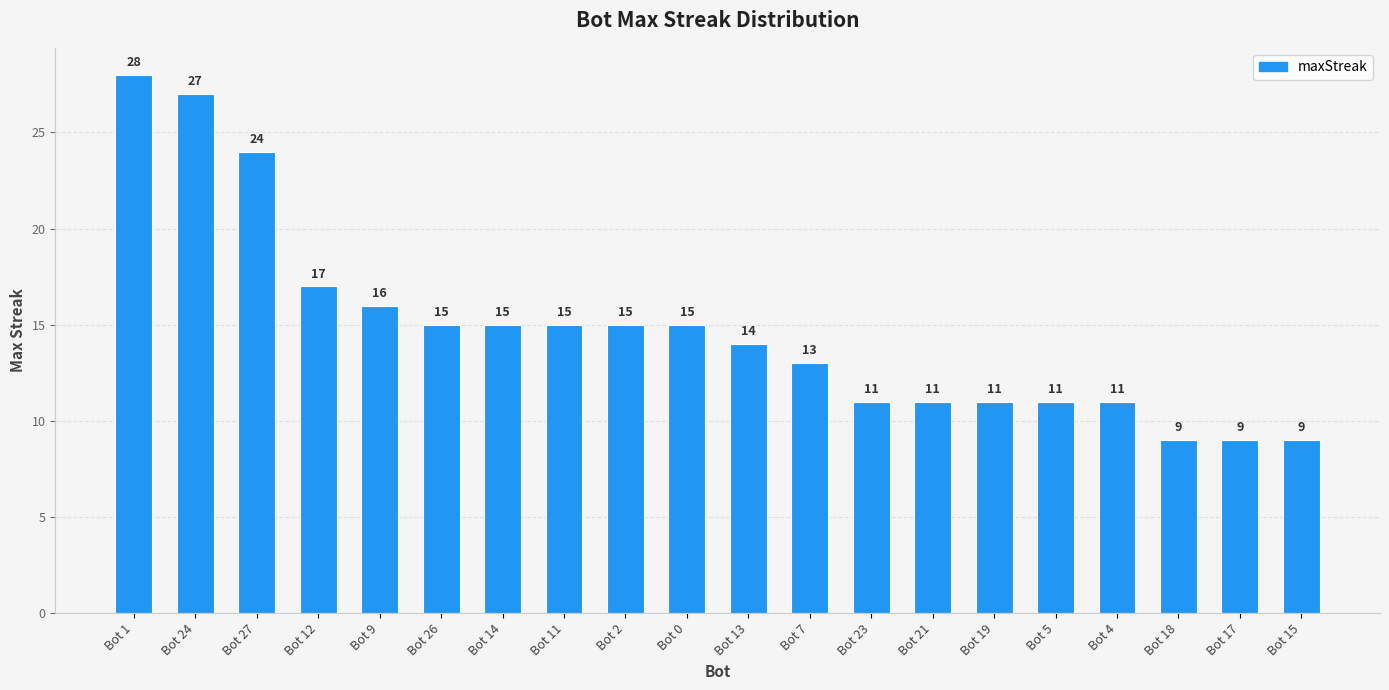

What is the label of the 10th bar from the left?

Bot 0